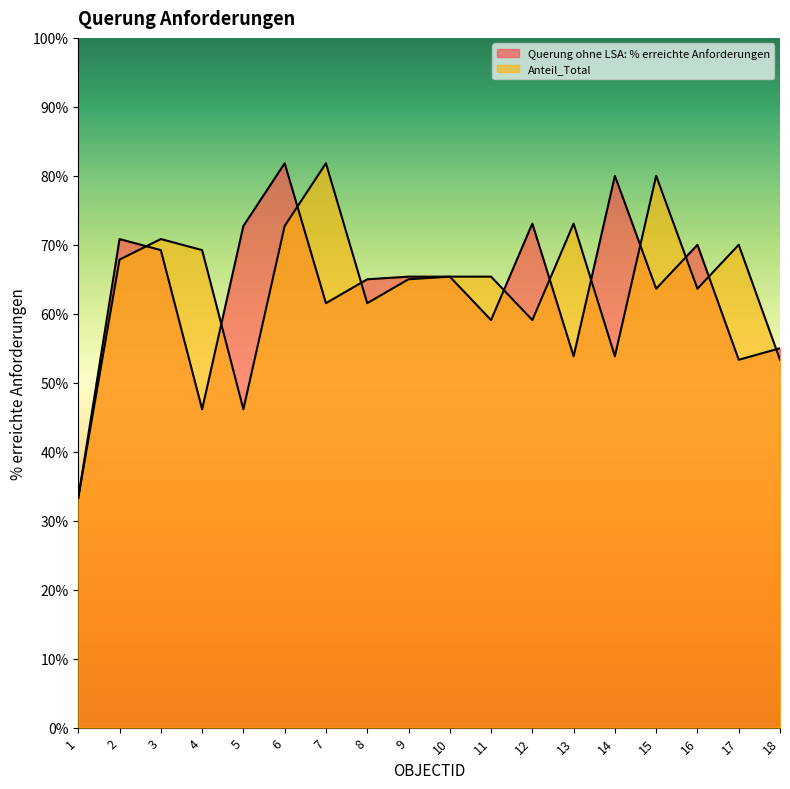

Reading left to right, transcribe all the data shown in this chart.

Querung ohne LSA: % erreichte Anforderungen: 0.3	0.7	0.7	0.5	0.7	0.8	0.6	0.7	0.7	0.7	0.6	0.7	0.5	0.8	0.6	0.7	0.5	0.6
Anteil_Total: 0.3	0.7	0.7	0.7	0.5	0.7	0.8	0.6	0.7	0.7	0.7	0.6	0.7	0.5	0.8	0.6	0.7	0.5